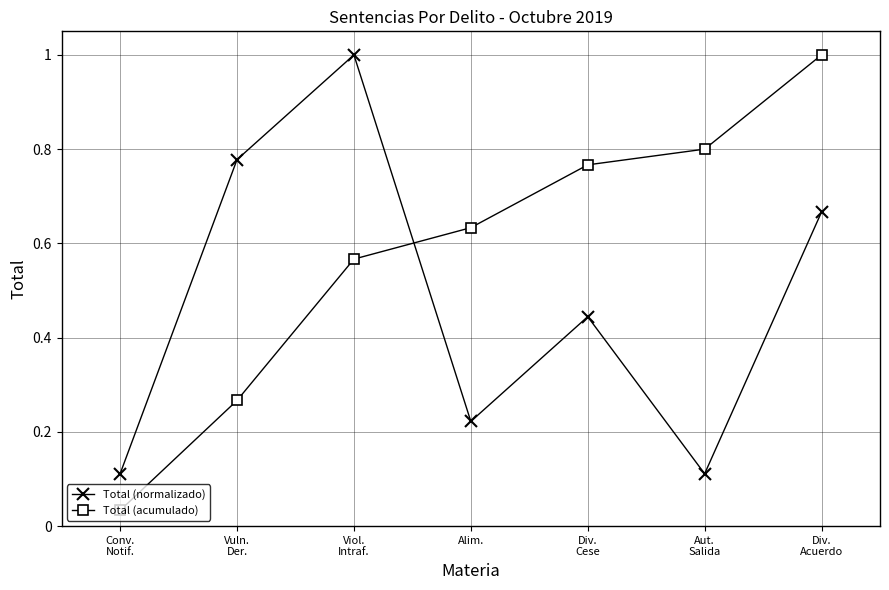

What is the sum of all Total (acumulado) values?

4.1